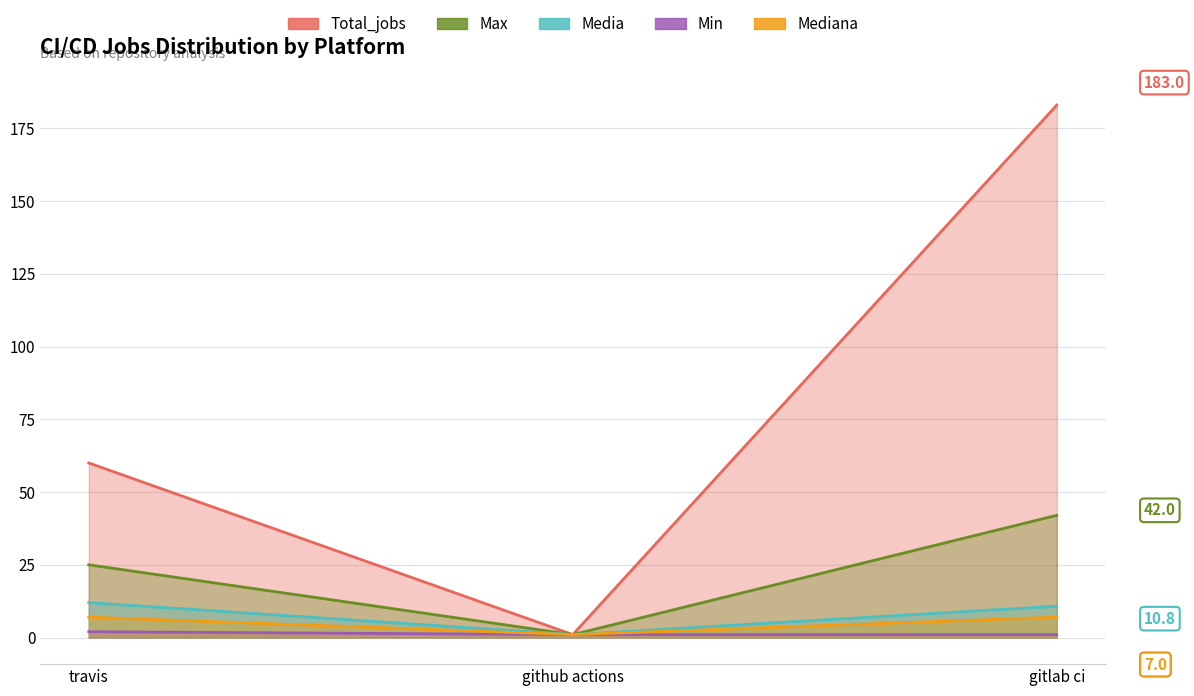

What is the difference between the highest and lowest values at travis?

58.0